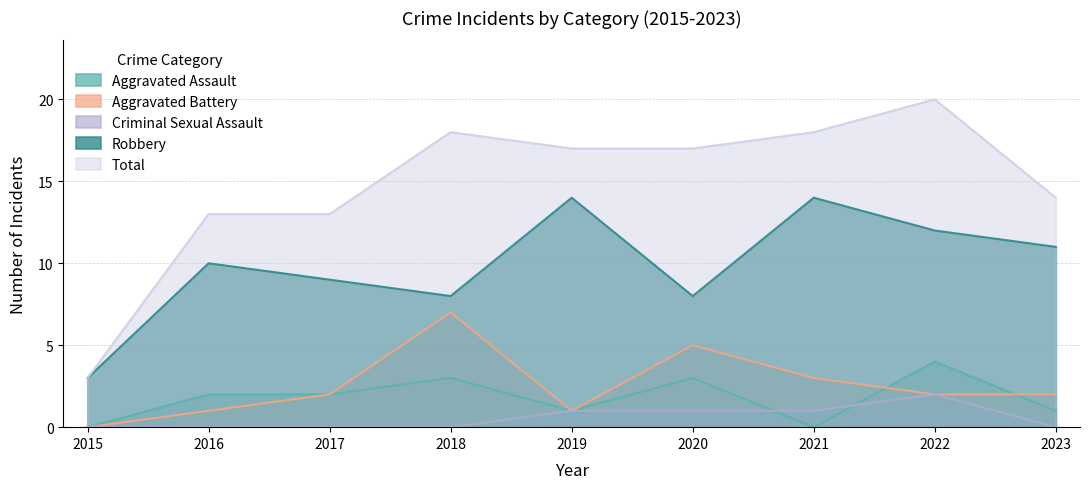

In Aggravated Assault, how many points are higher than both neighbors (excluding endpoints)?

3